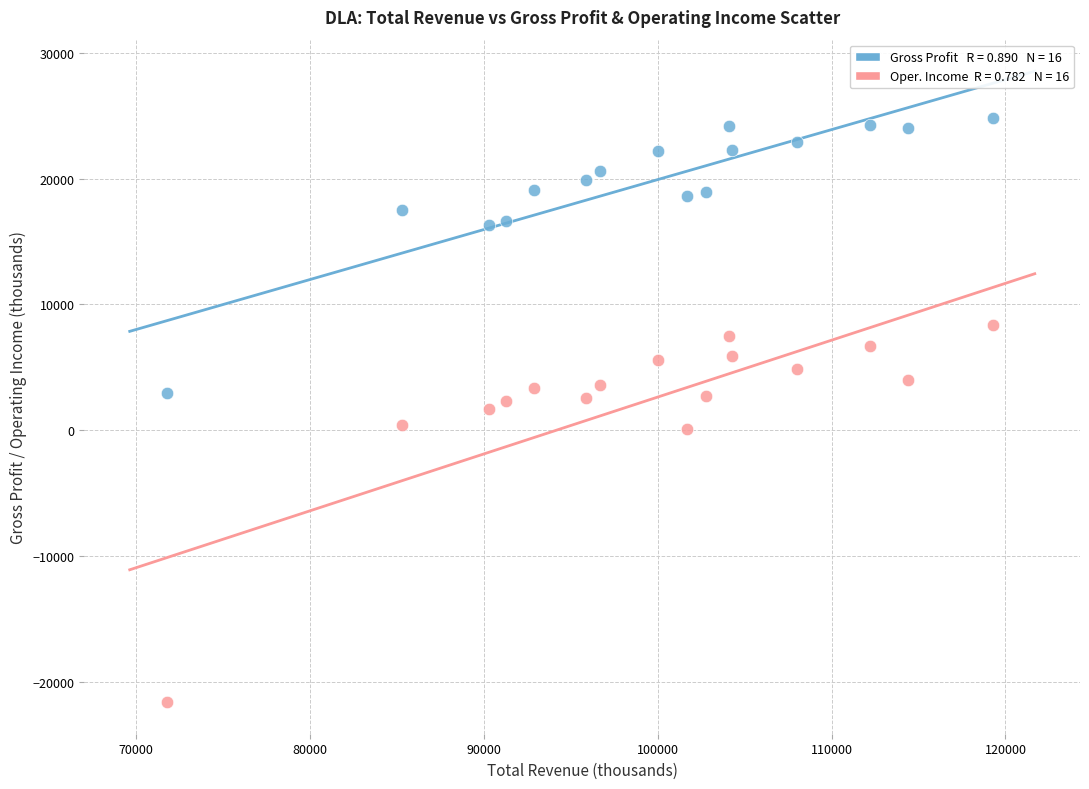

Across all data points, what is the range of X values (max minus min)?

47500